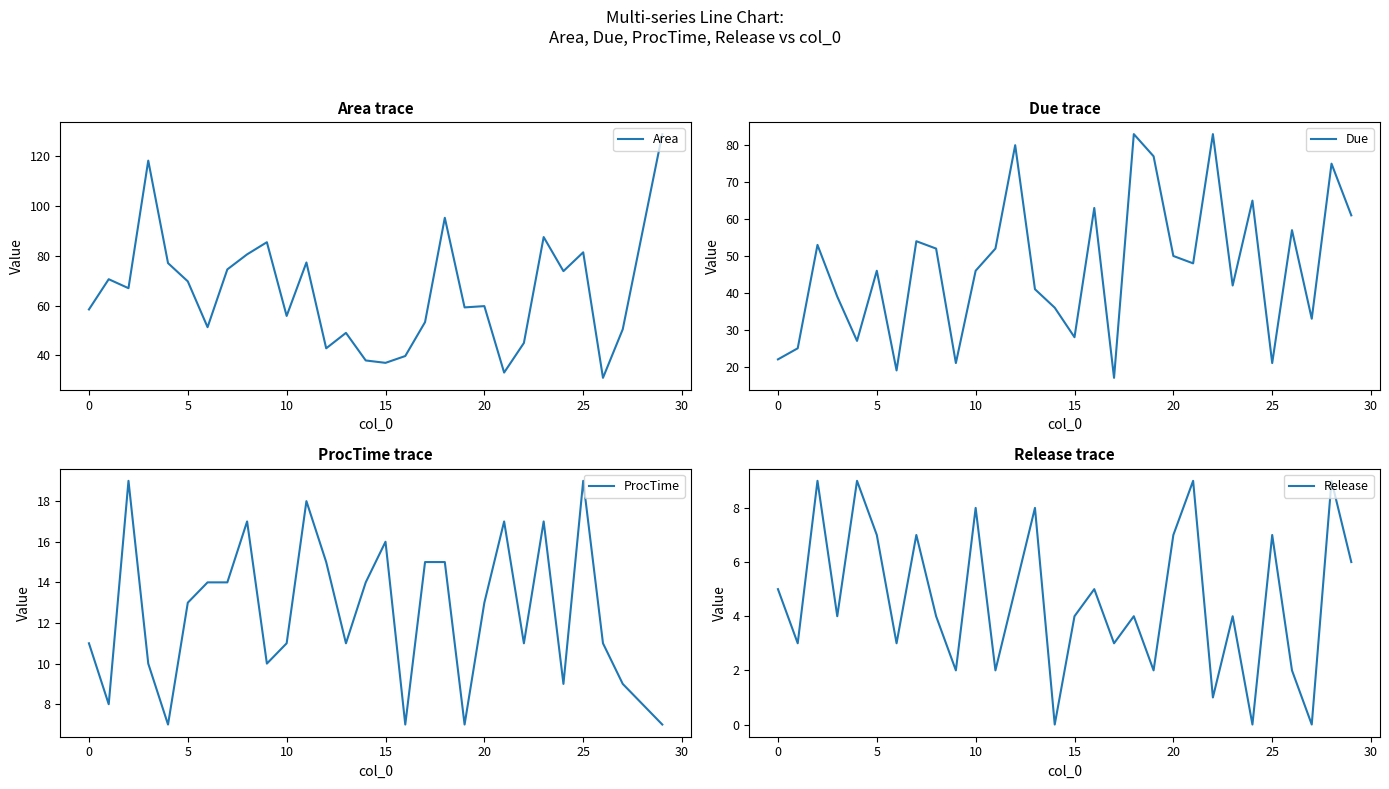

How many interior local peaks does the Area series have?

9